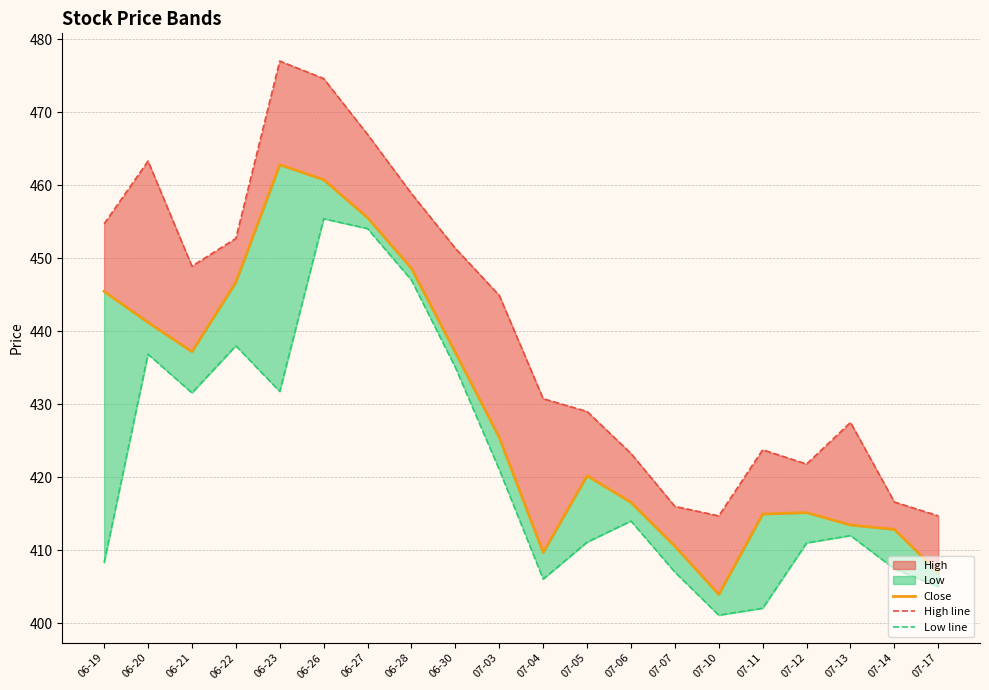

True or false: Low line and Close cross at least once.

False